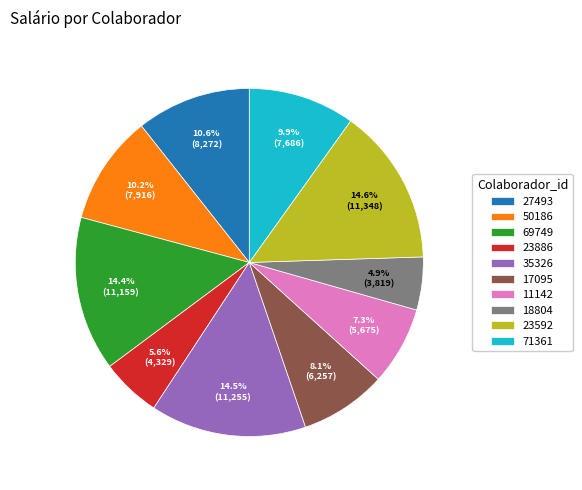

What is the smallest slice in the pie chart?

18804